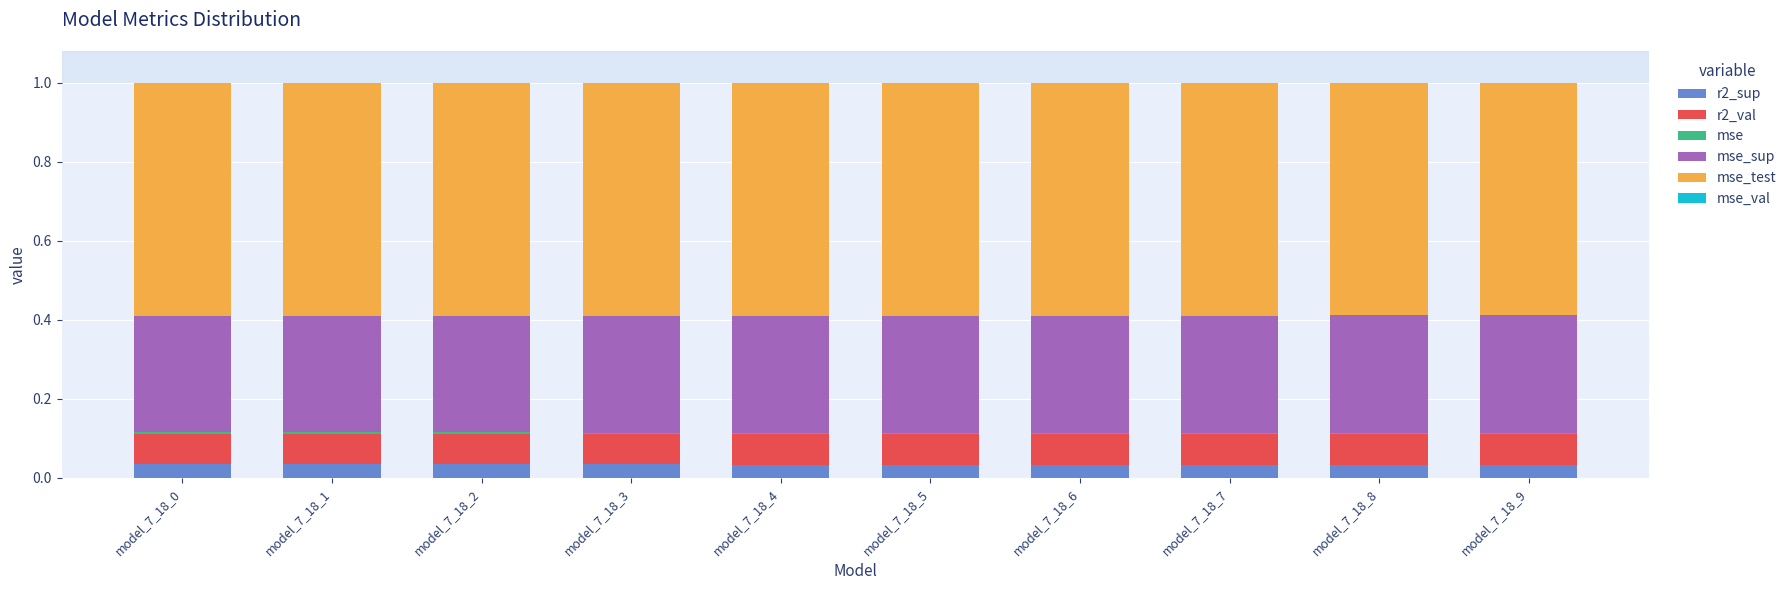

Are the bars horizontal?

No